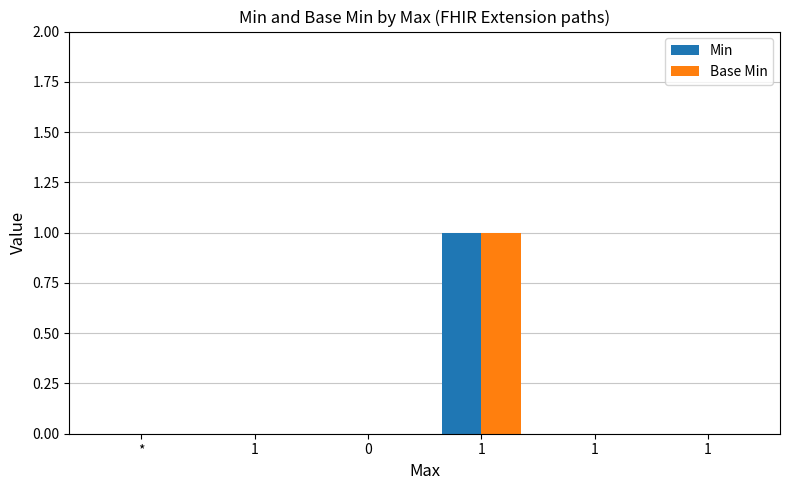

Reading left to right, transcribe all the data shown in this chart.

Min: 0	0	0	1	0	0
Base Min: 0	0	0	1	0	0